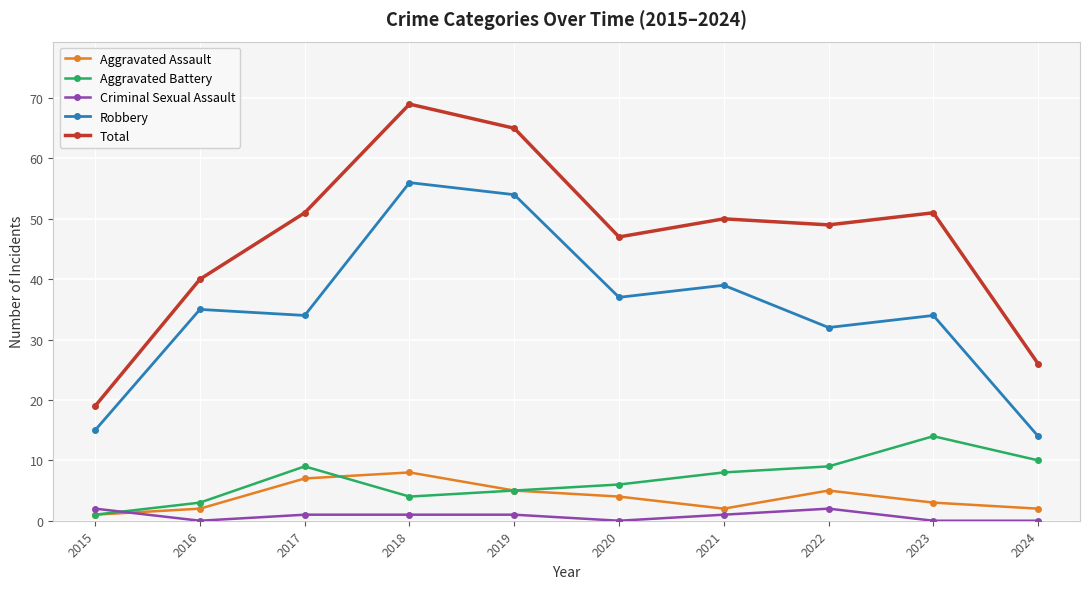

The value of Total at 2017 is 27. True or false?

False